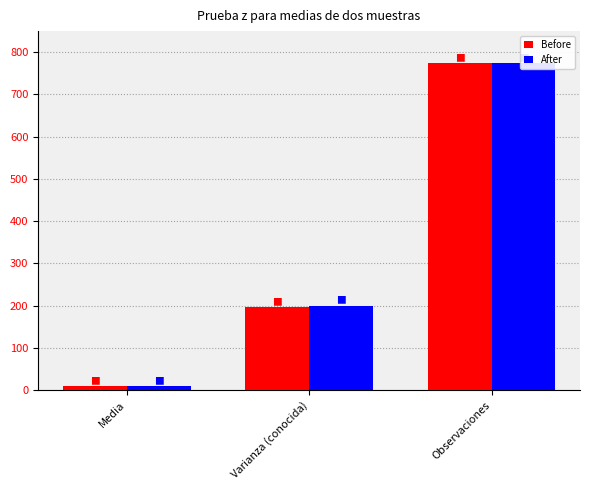

What is the label of the 2nd bar from the left?

Varianza (conocida)